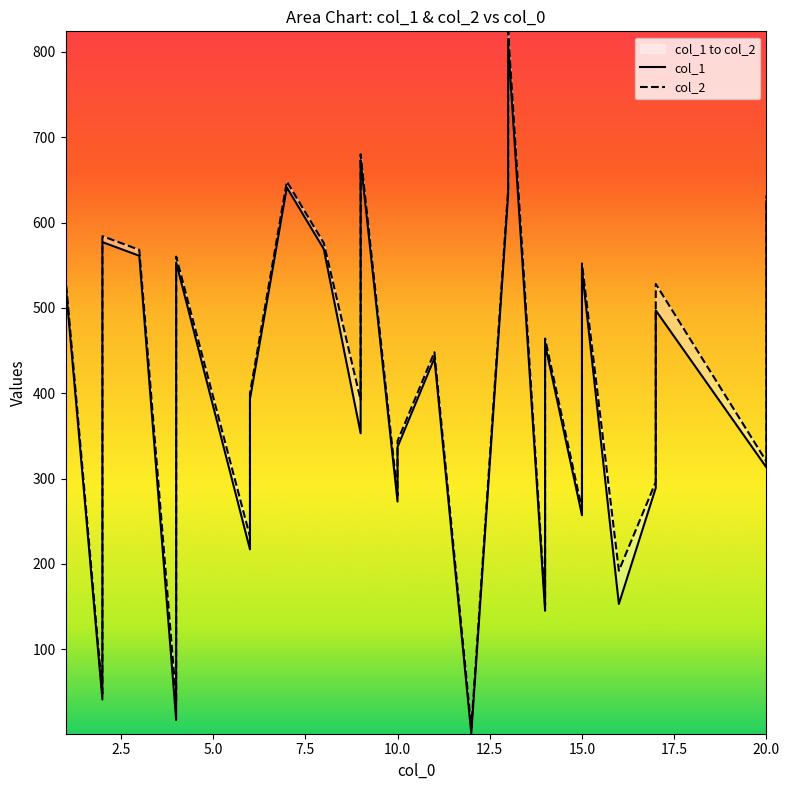

The col_1 series shows 450 at 15.0. True or false?

False